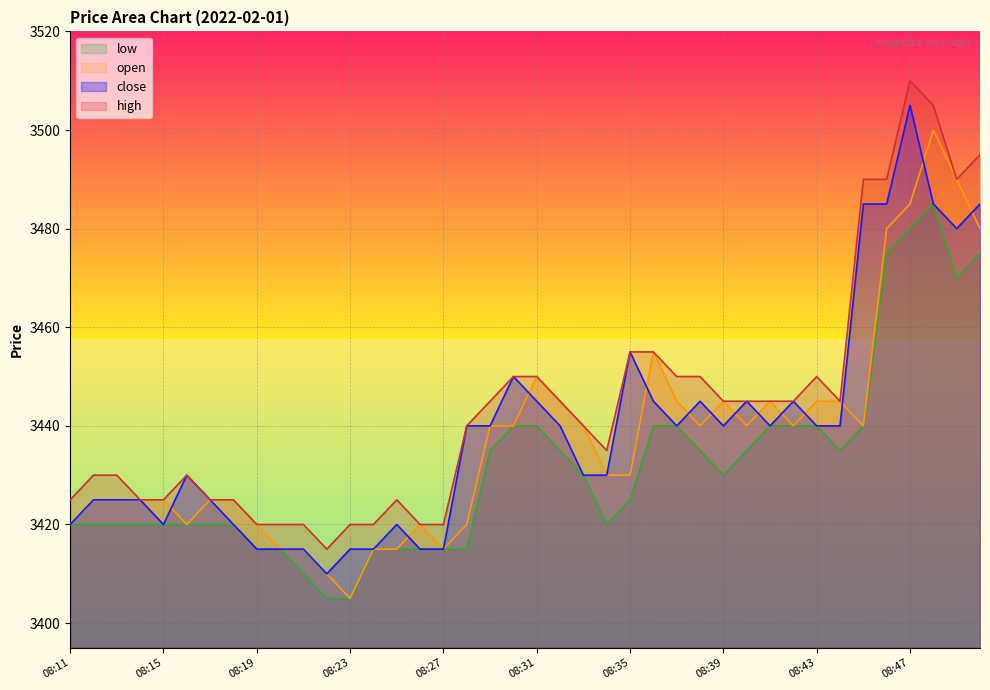

What is the value of the low point at the 4th from the left?

3420